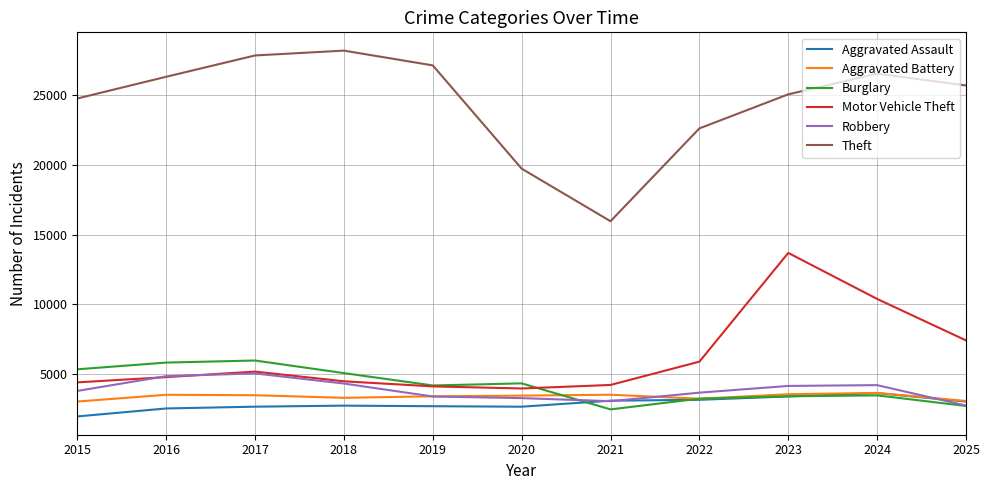

The Burglary series shows 5341 at 2015. True or false?

True